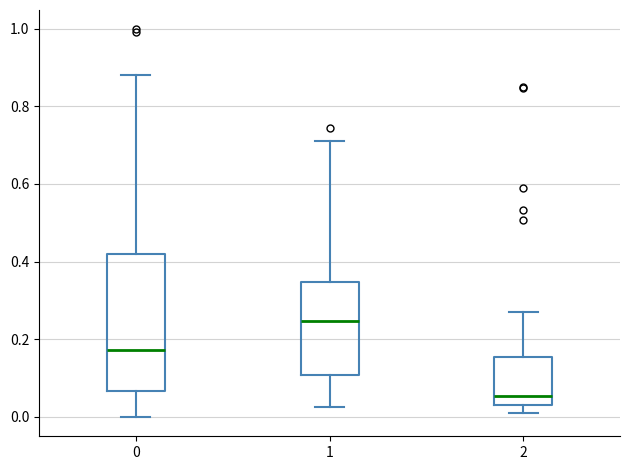

Which box has the highest median line?

1